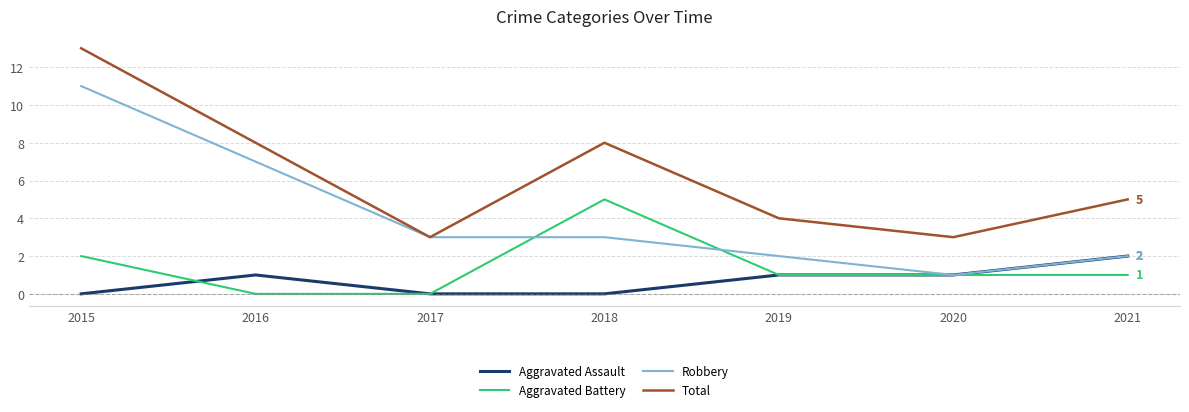

What is the maximum value for Robbery?

11